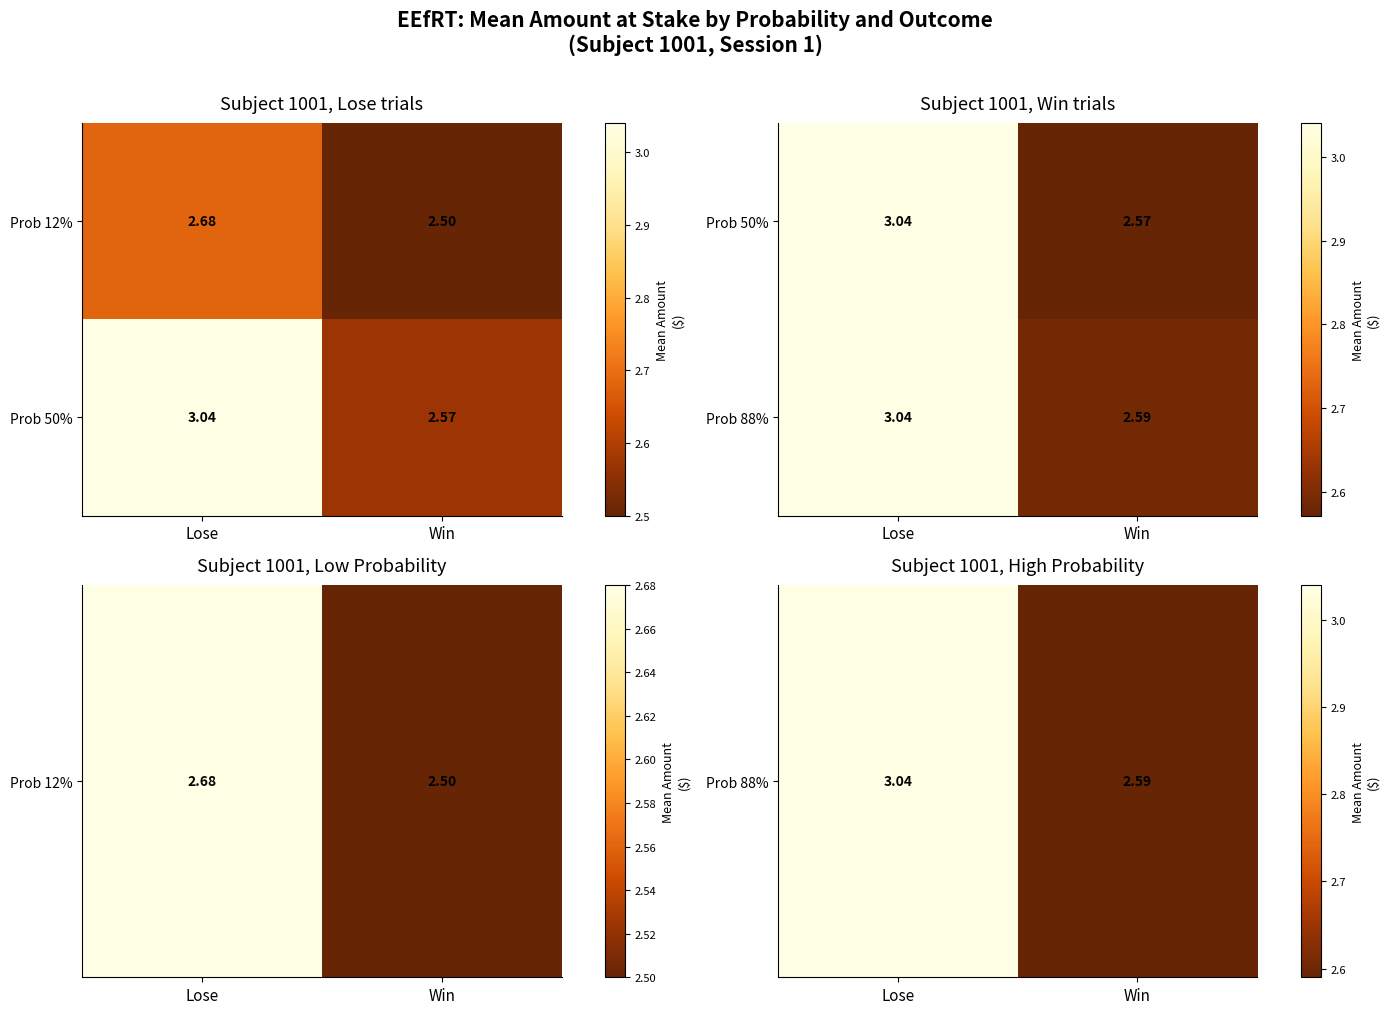

Which label corresponds to the largest value in the chart?

Lose